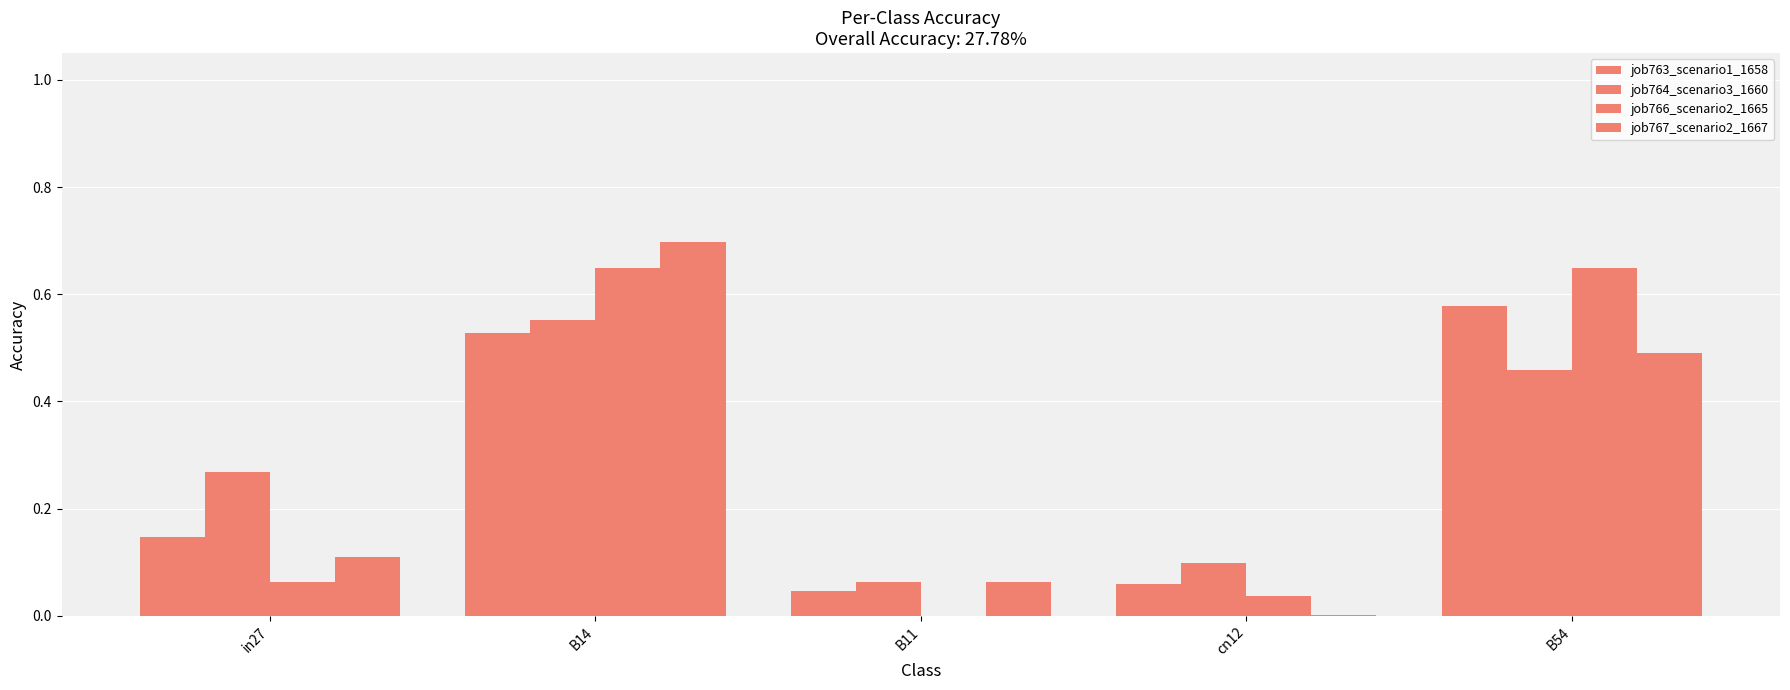

How many categories are shown in the chart?

5